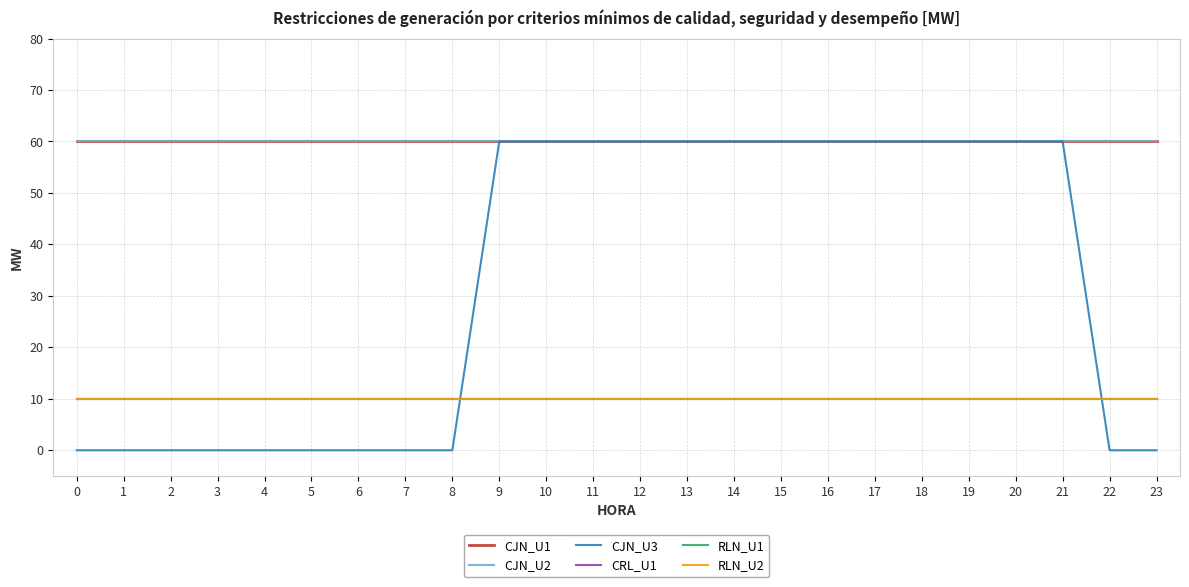

At how many categories does at least one series exceed 23?

24